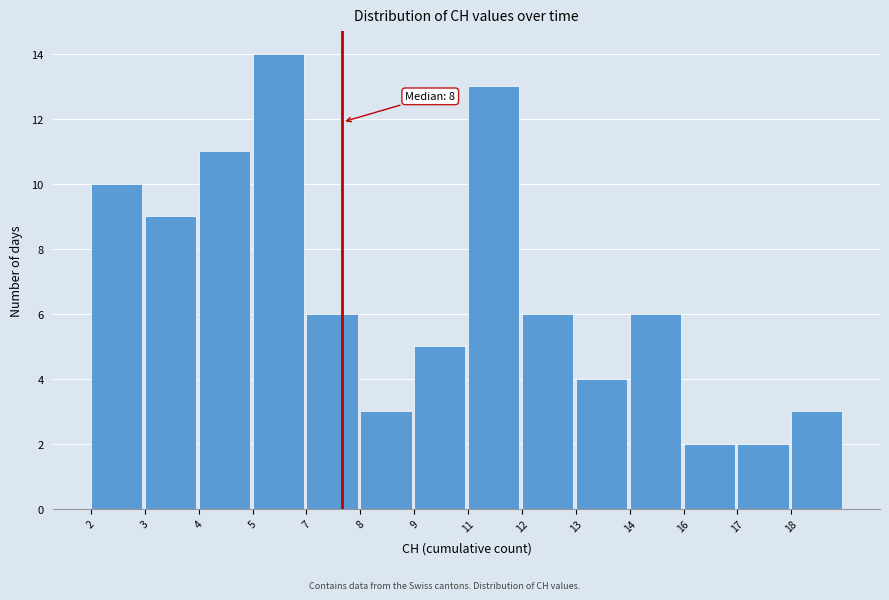

Reading left to right, transcribe all the data shown in this chart.

10	9	11	14	6	3	5	13	6	4	6	2	2	3